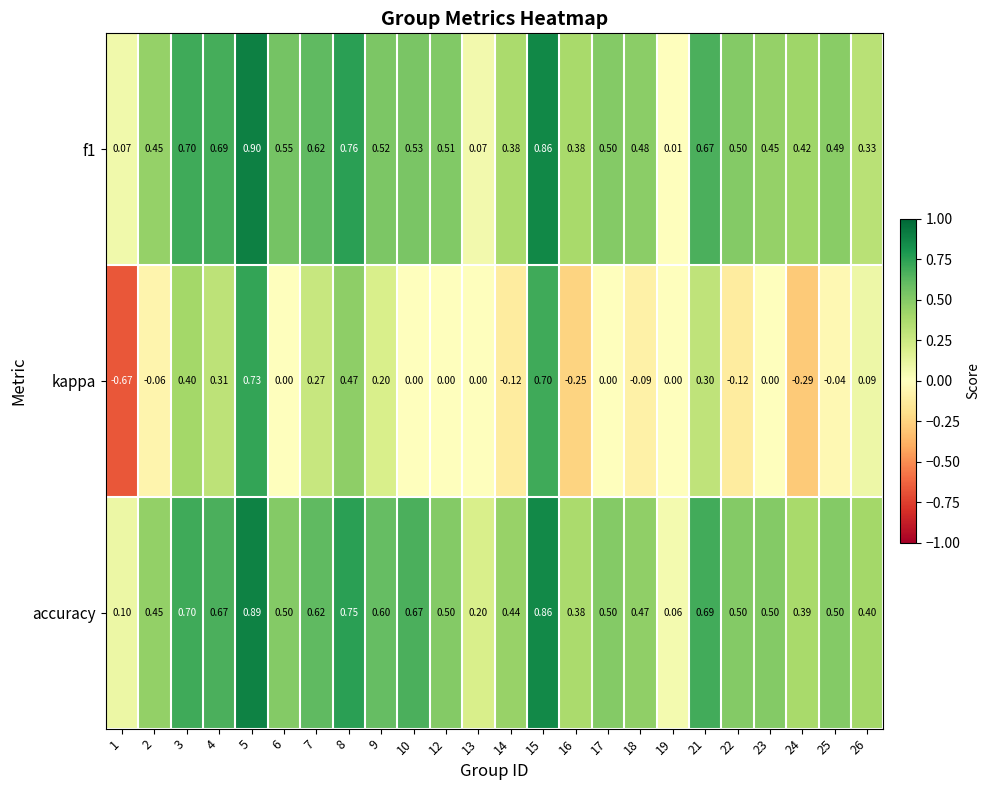

Which series has the largest range (max minus min)?

kappa